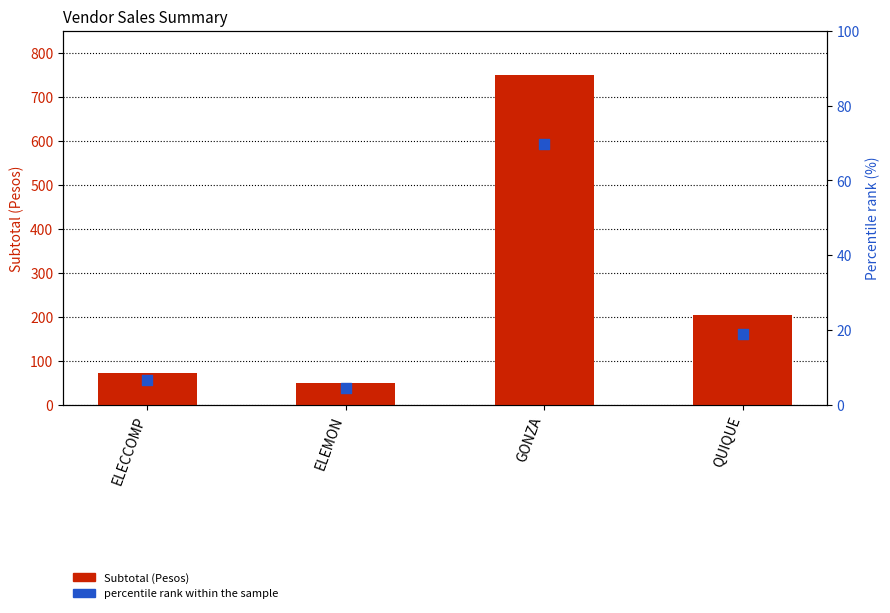

At which category is the sum across all series the highest?

GONZA